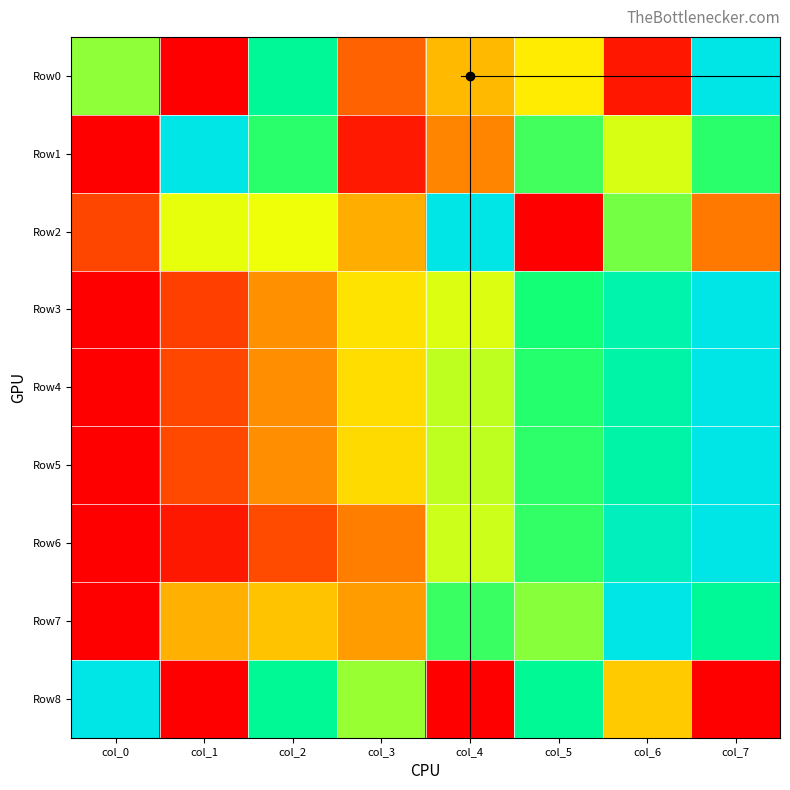

List the series in order of their peak value, lowest first.

Row0, Row1, Row2, Row3, Row4, Row5, Row6, Row7, Row8